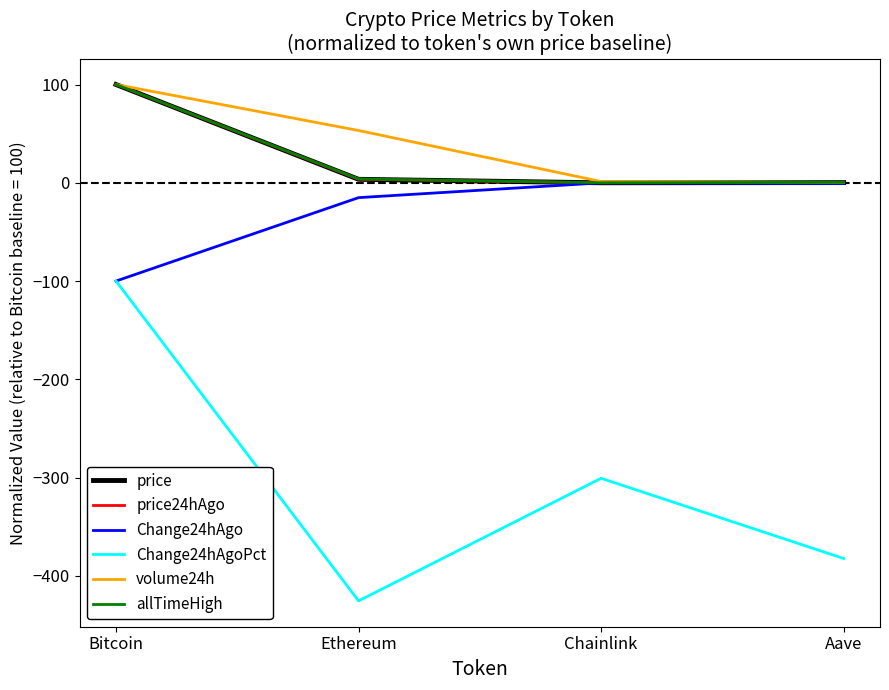

What is the smallest value displayed?

-425.5